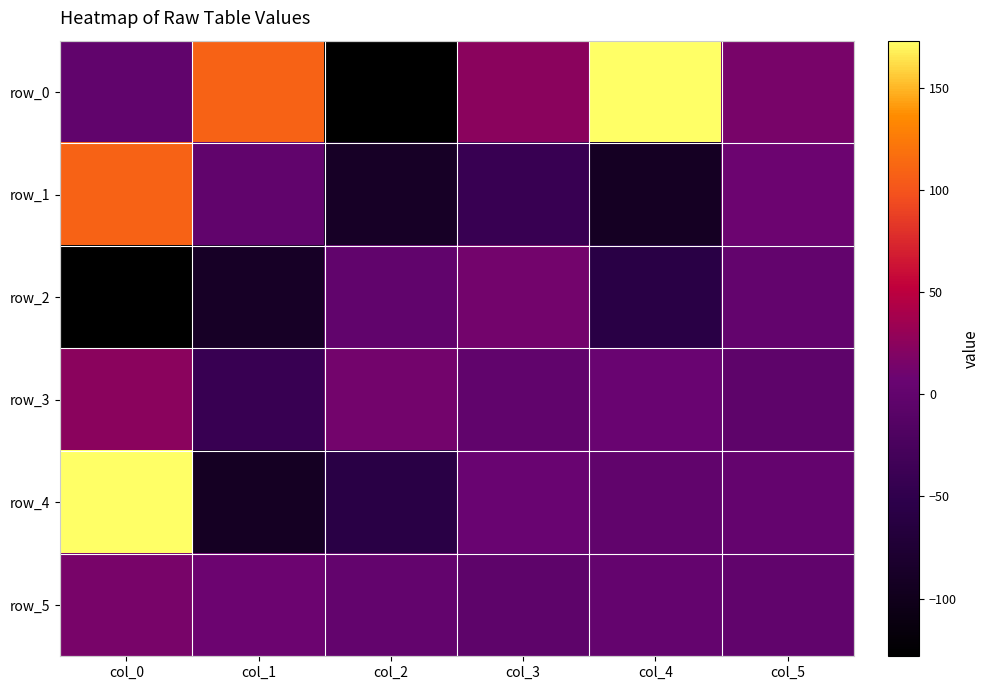

Which category has the lowest value across all series?

col_2